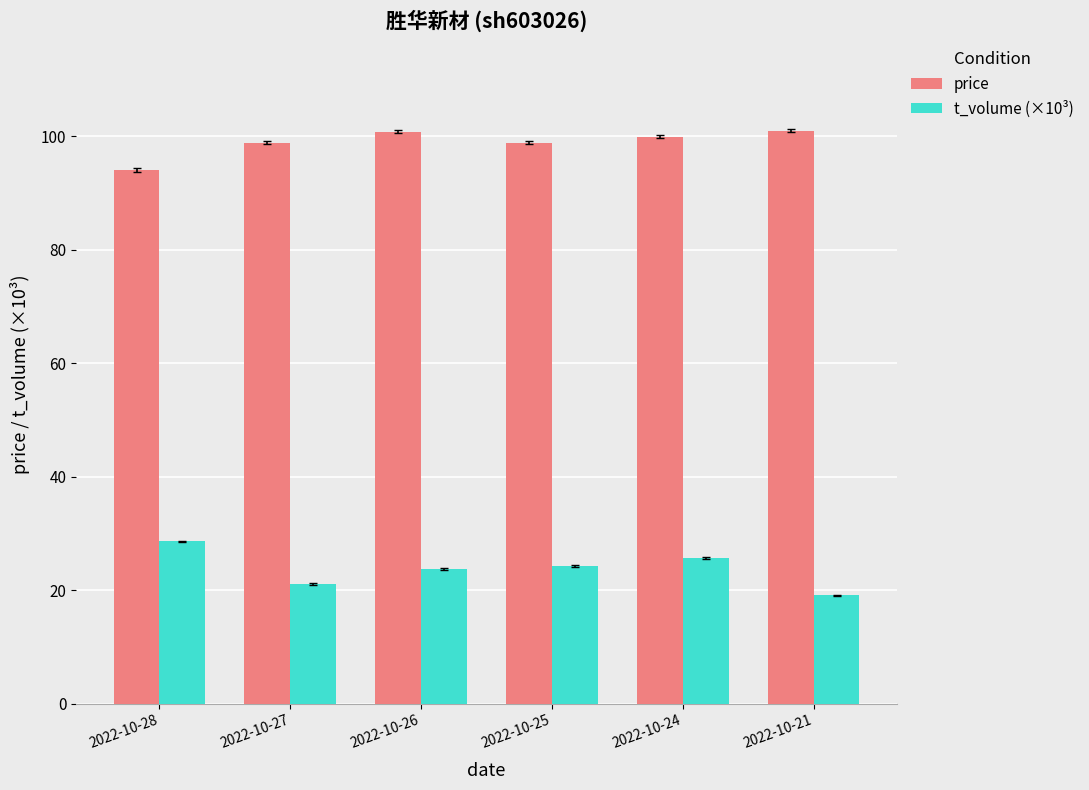

What is the value of the price bar at the 1st from the left?

94.0